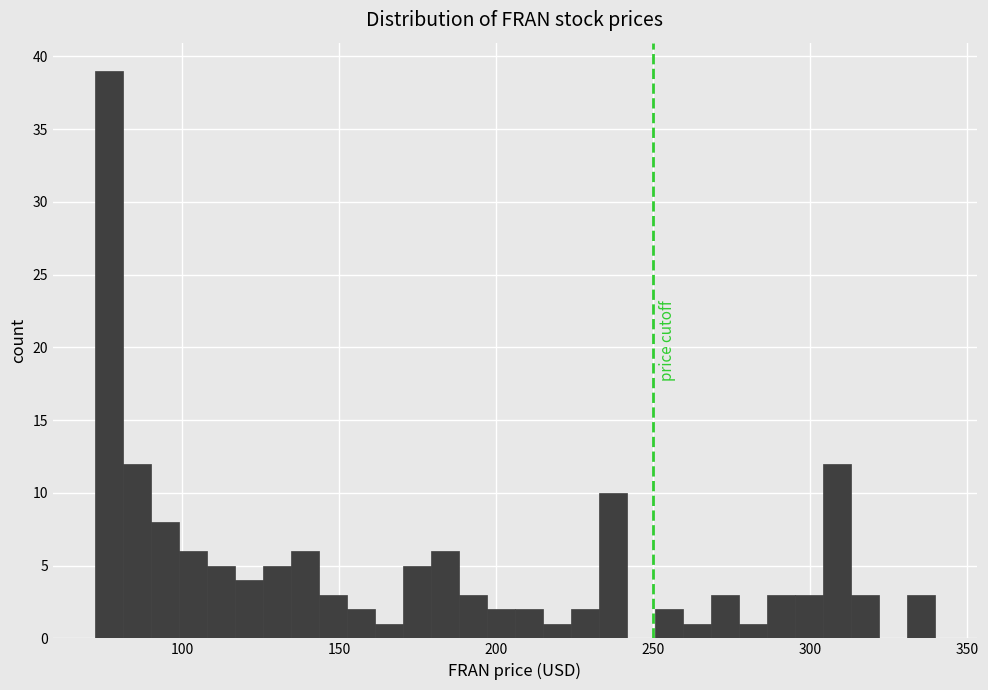

Read against the x-axis, roughly where is the centre of the tallest bar?

75